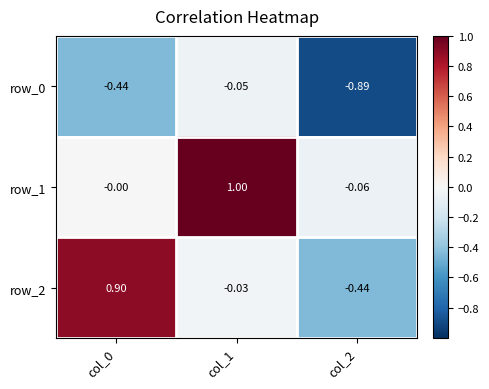

Which series has the largest total across all categories?

row_1